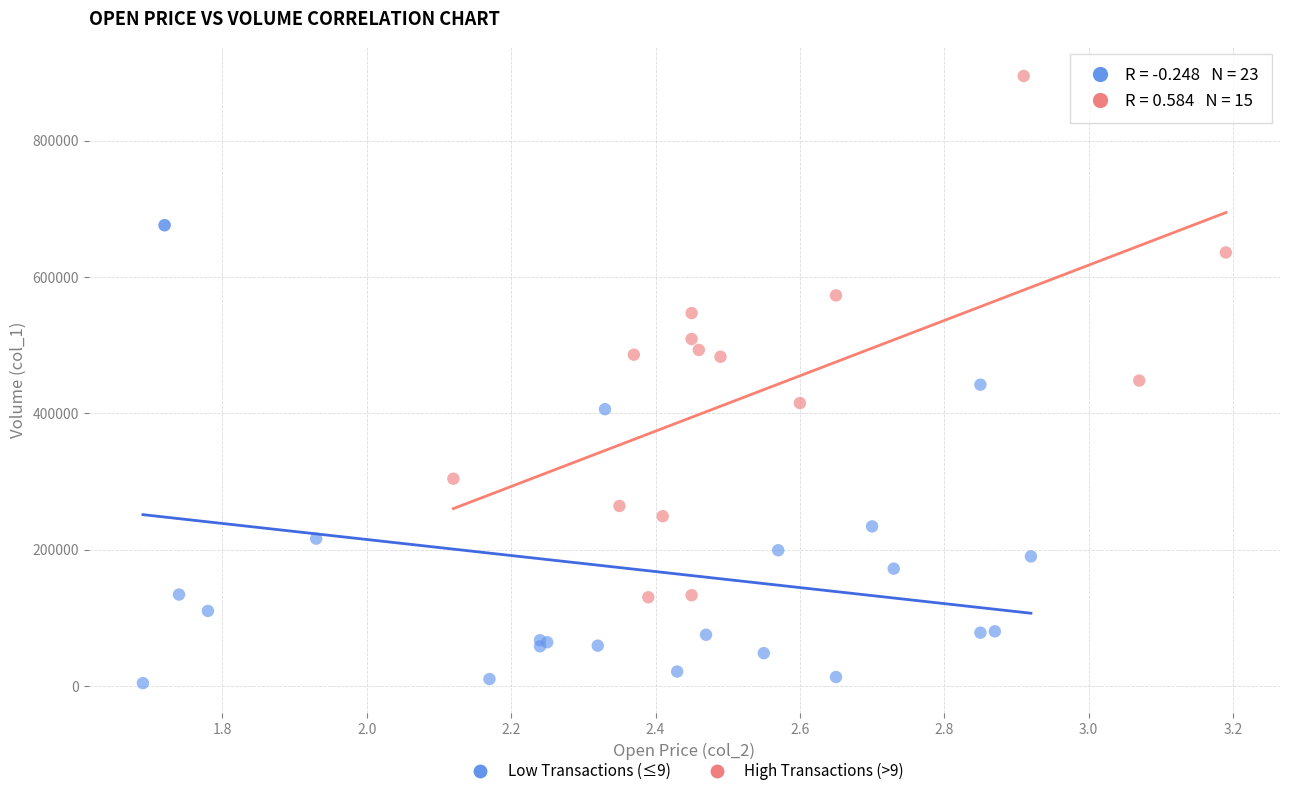

Which series reaches the minimum Y coordinate?

Low Transactions (≤9)